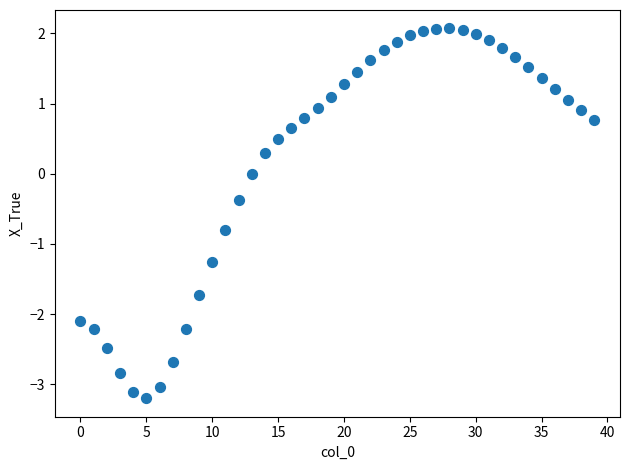

What is the range of Y values (max minus min)?

5.3